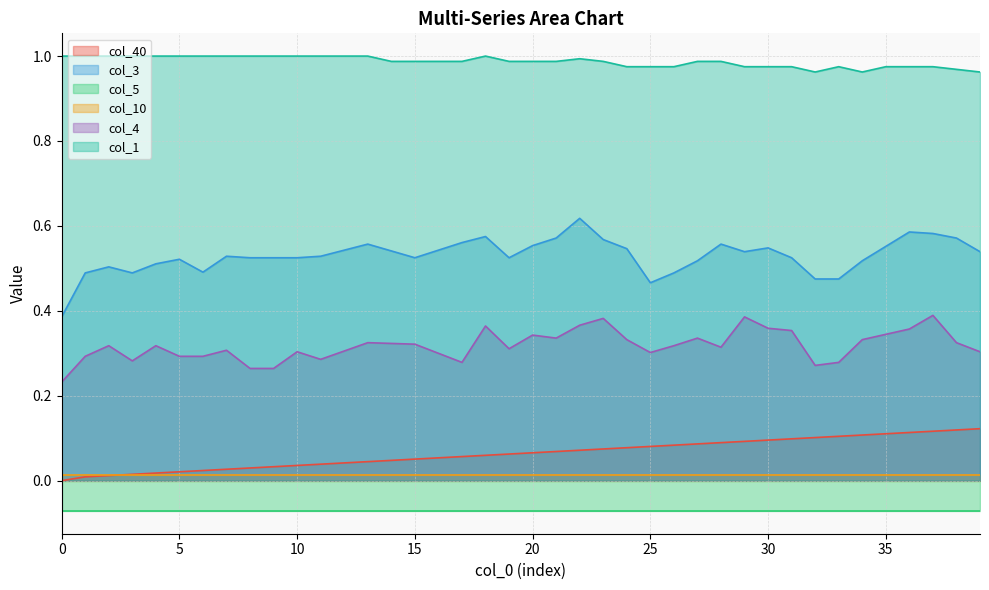

What is the sum of all col_4 values?

12.7